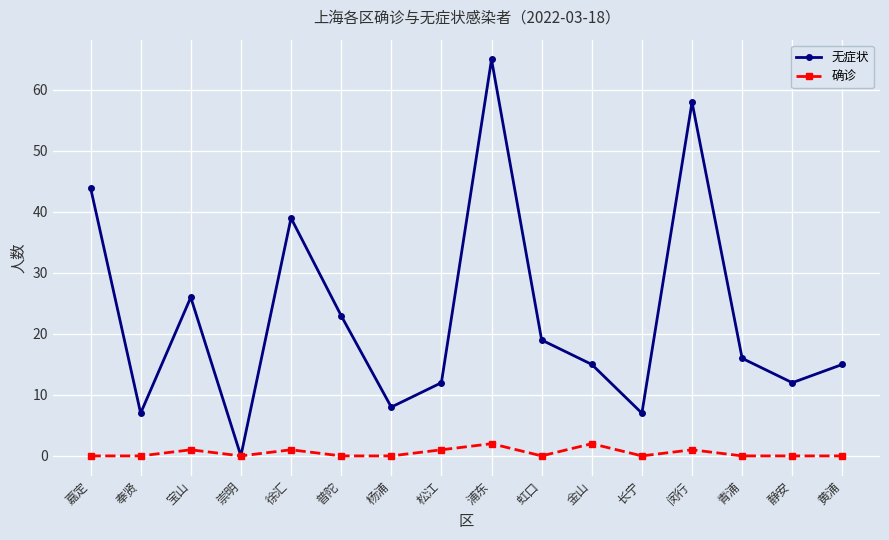

Which category has the highest value in the 无症状 series?

浦东